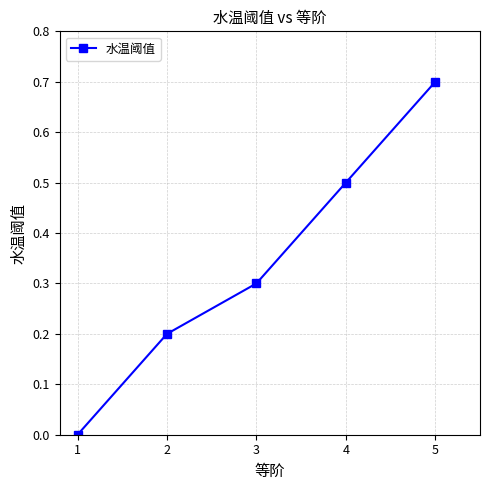

Rank the categories by value from lowest to highest.

1, 2, 3, 4, 5